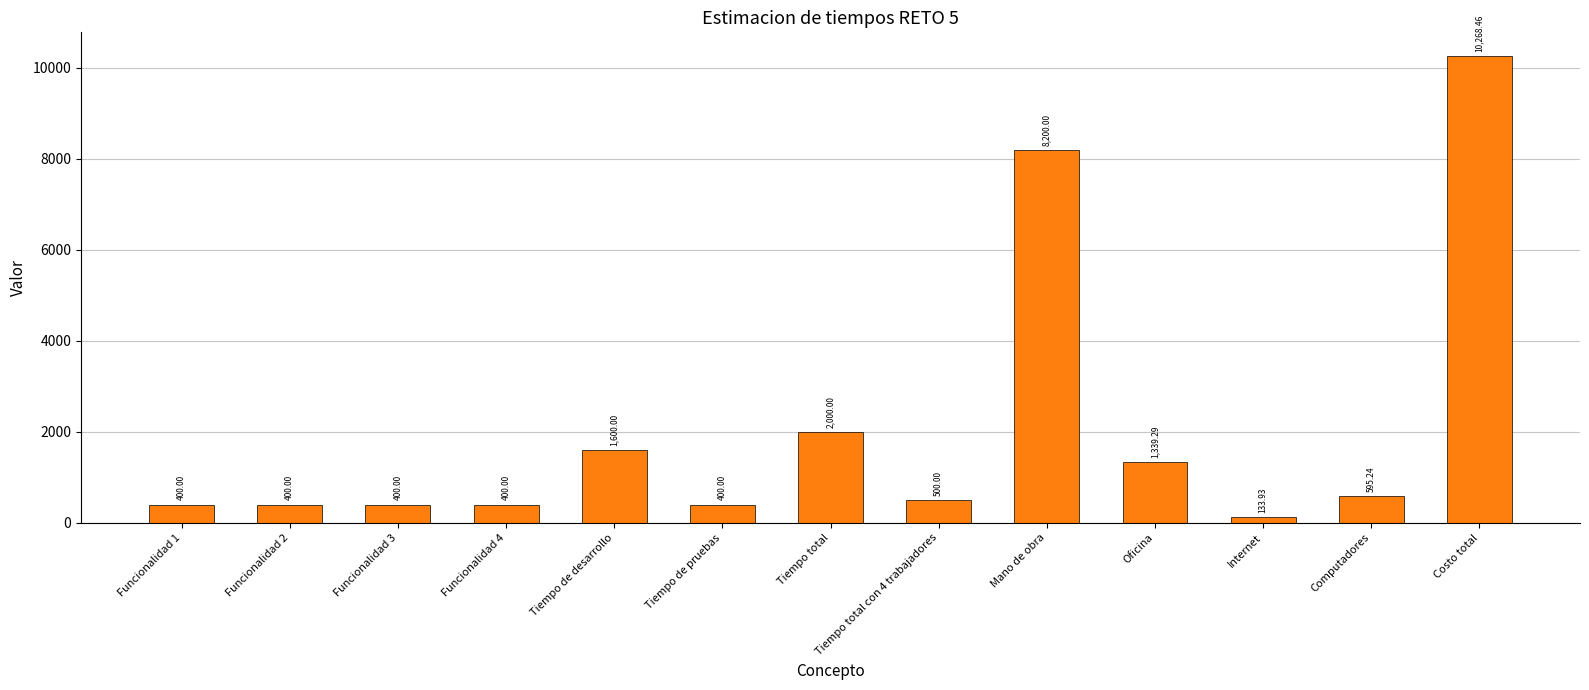

What is the ratio of the value at Funcionalidad 2 to the value at Funcionalidad 1?

1.0